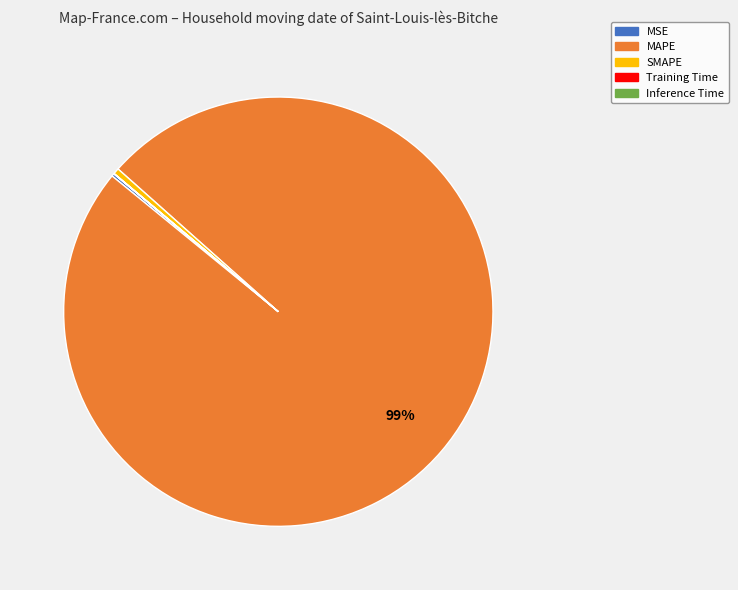

To the nearest percent, what is the average slice percentage?

20%